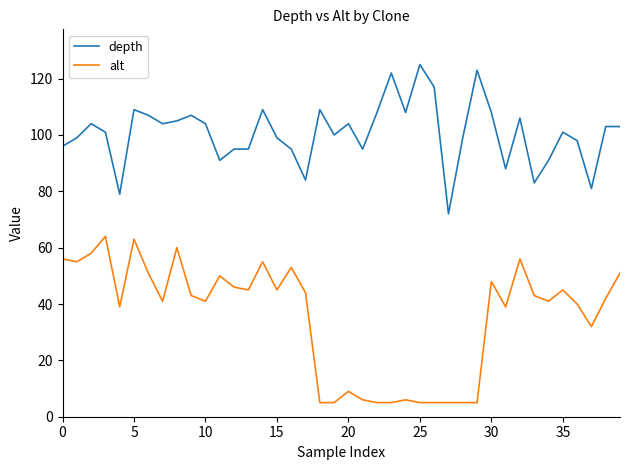

What is the sum of all alt values?

1412